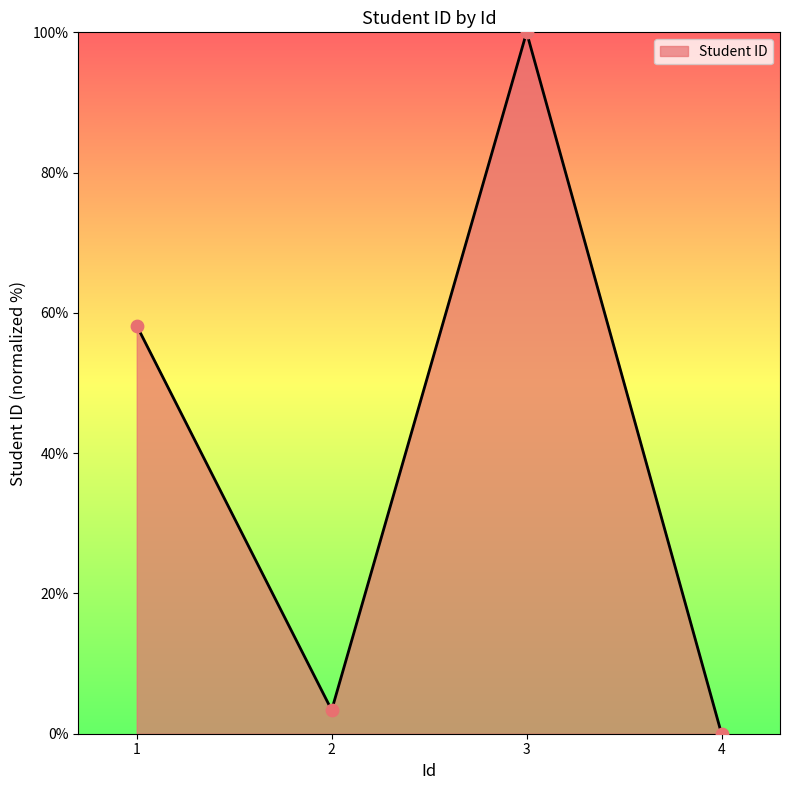

Between 1 and 2, which is larger?

1